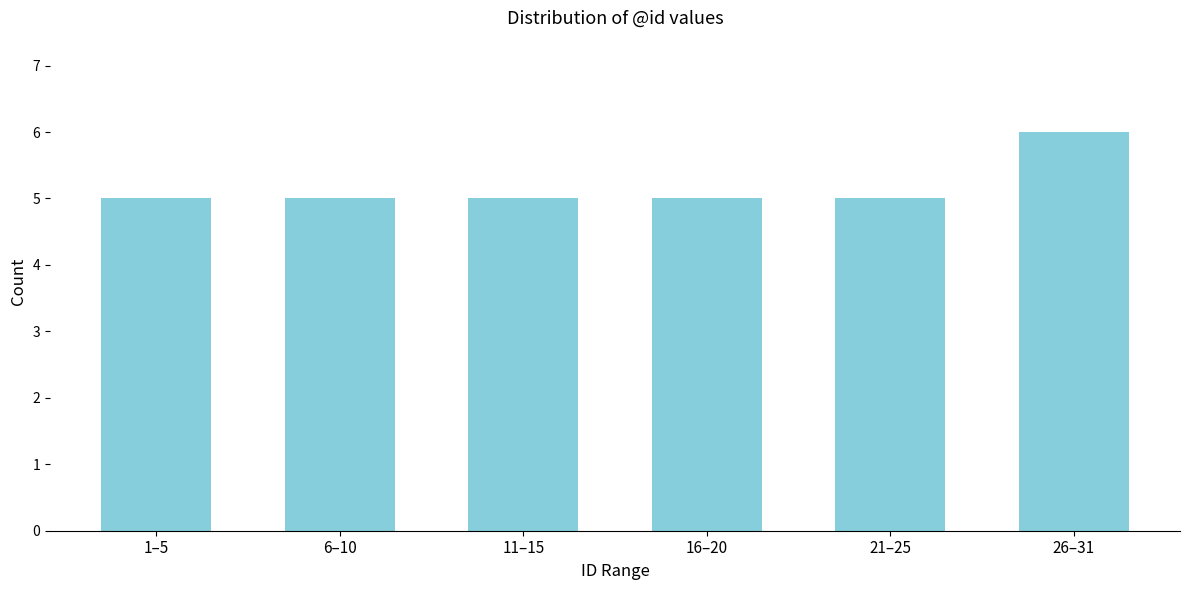

Reading left to right, transcribe all the data shown in this chart.

5	5	5	5	5	6